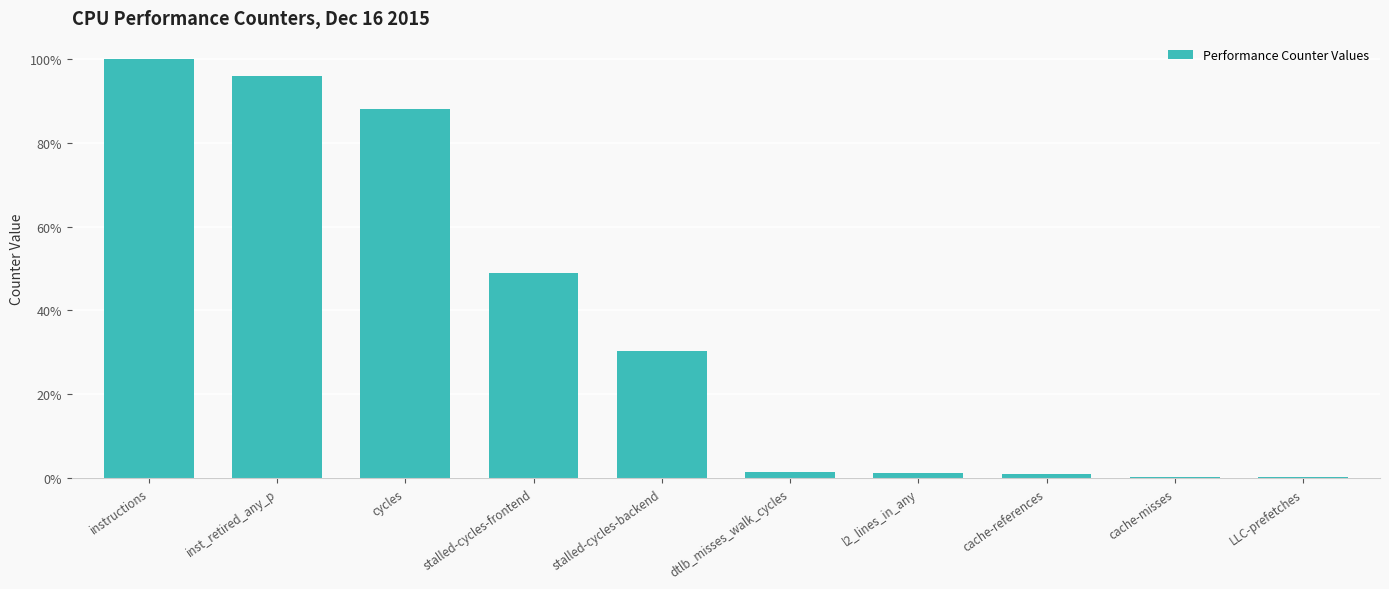

Rank the categories by value from lowest to highest.

LLC-prefetches, cache-misses, cache-references, l2_lines_in_any, dtlb_misses_walk_cycles, stalled-cycles-backend, stalled-cycles-frontend, cycles, inst_retired_any_p, instructions